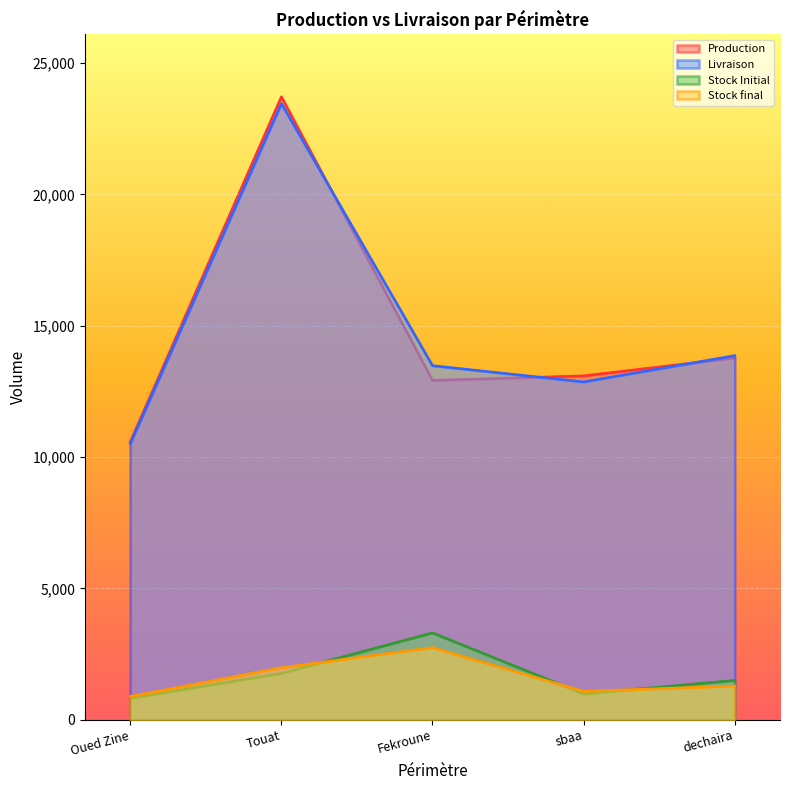

What is the average value of the Stock Initial series?

1676.8